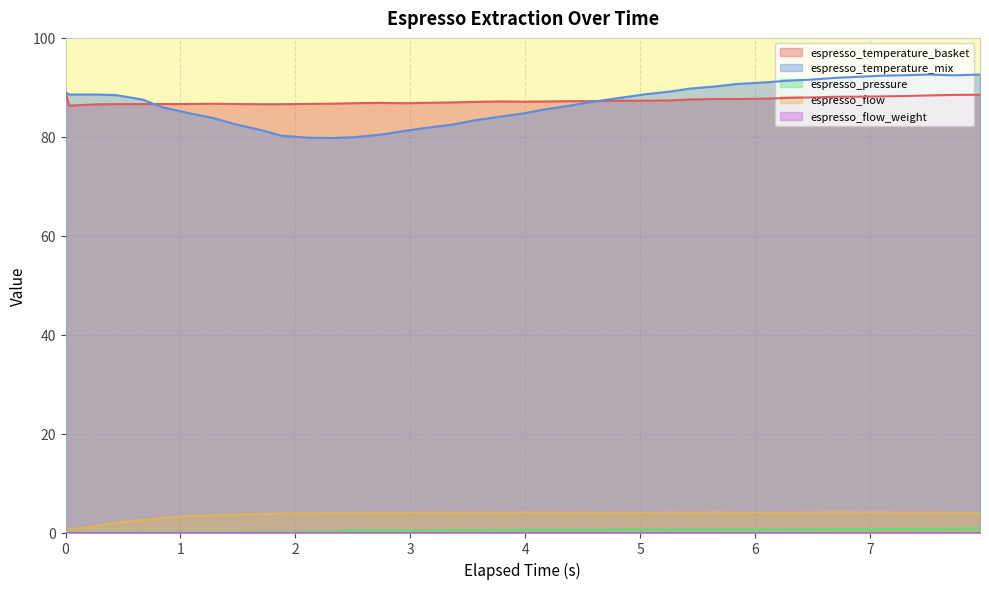

True or false: espresso_flow and espresso_temperature_basket cross at least once.

False